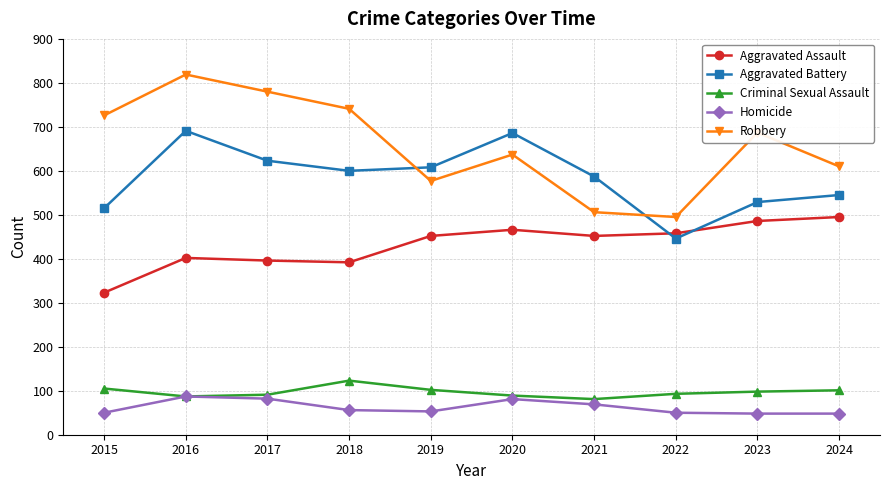

Which category has the highest value across all series?

2016